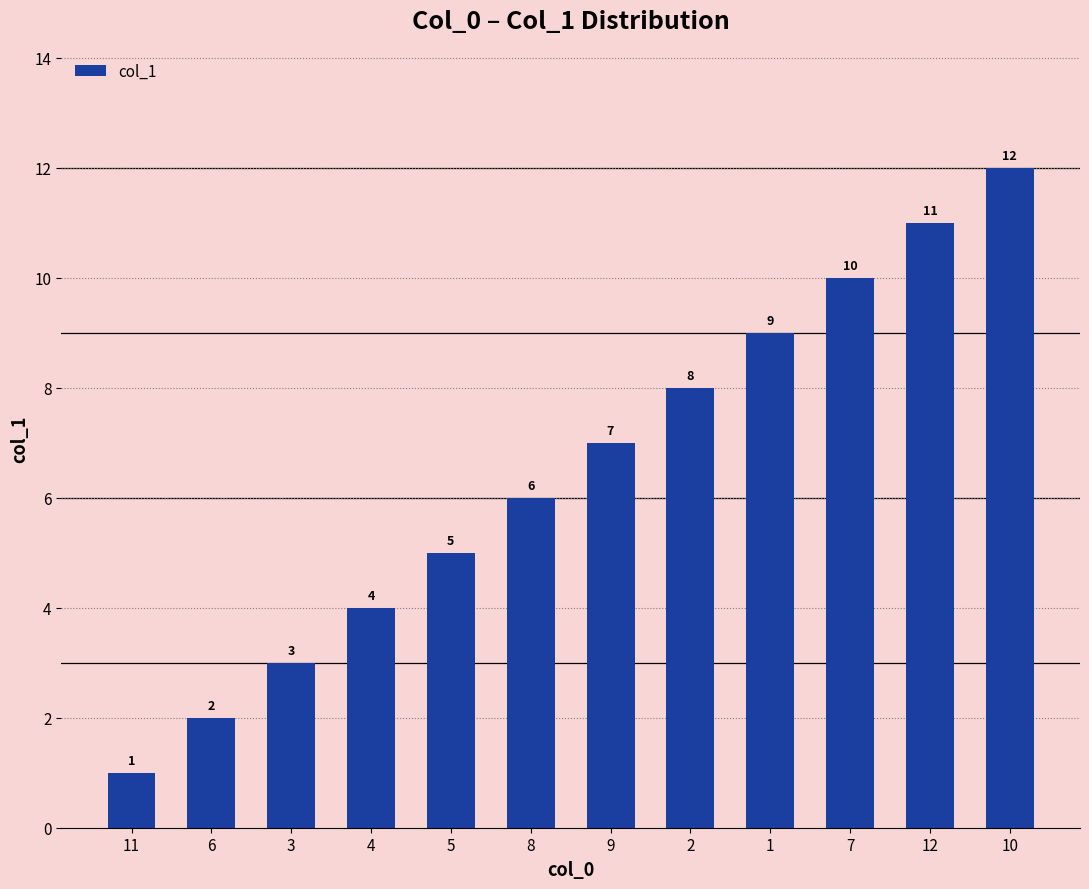

List the labels in order of value, smallest first.

11, 6, 3, 4, 5, 8, 9, 2, 1, 7, 12, 10